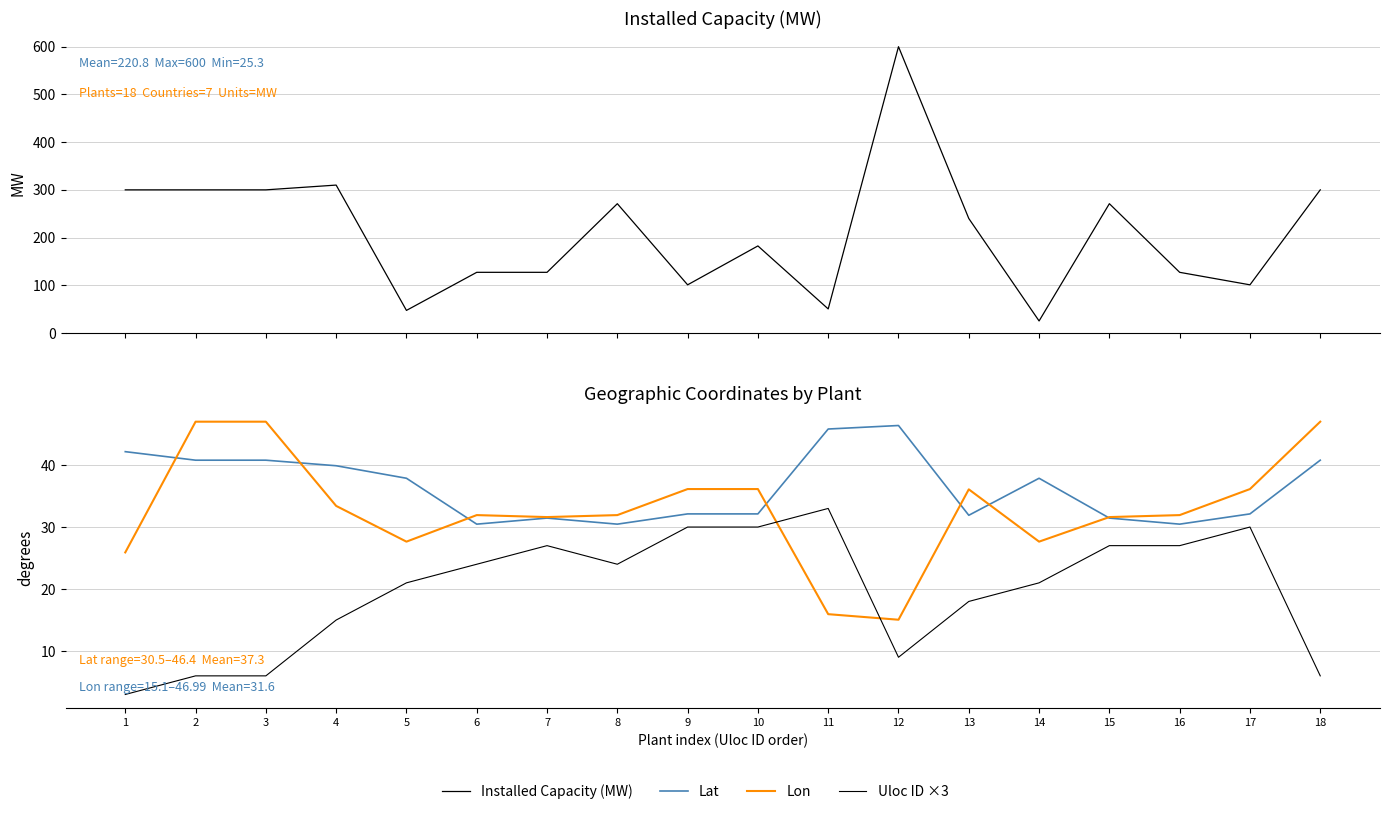

True or false: Lat has a value of 32.1 at 9.

True